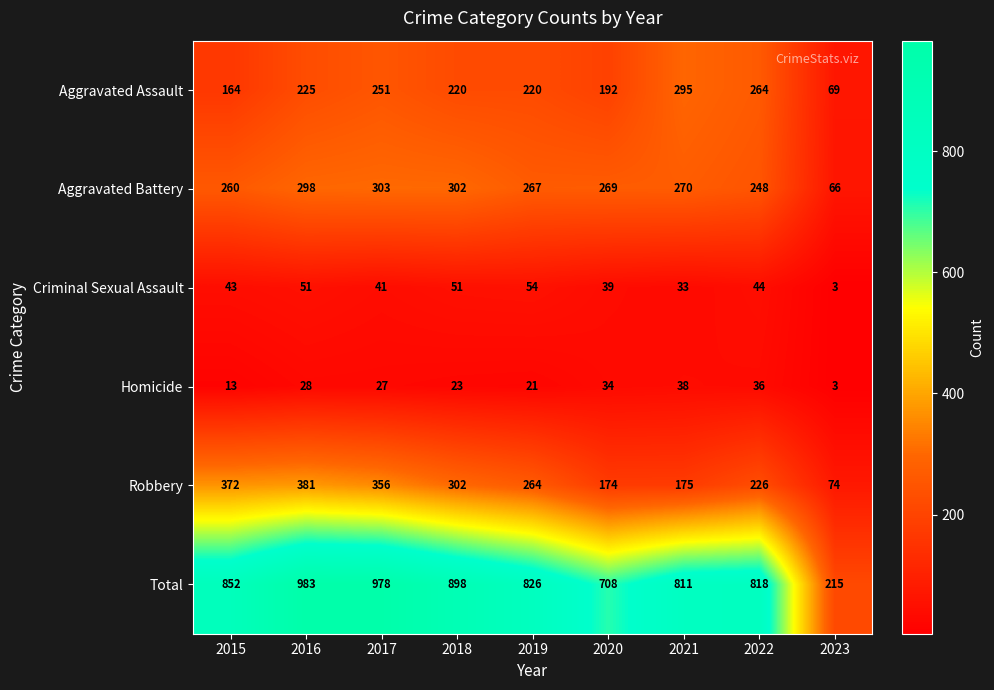

Where is Homicide nearest to the value 20?

2019